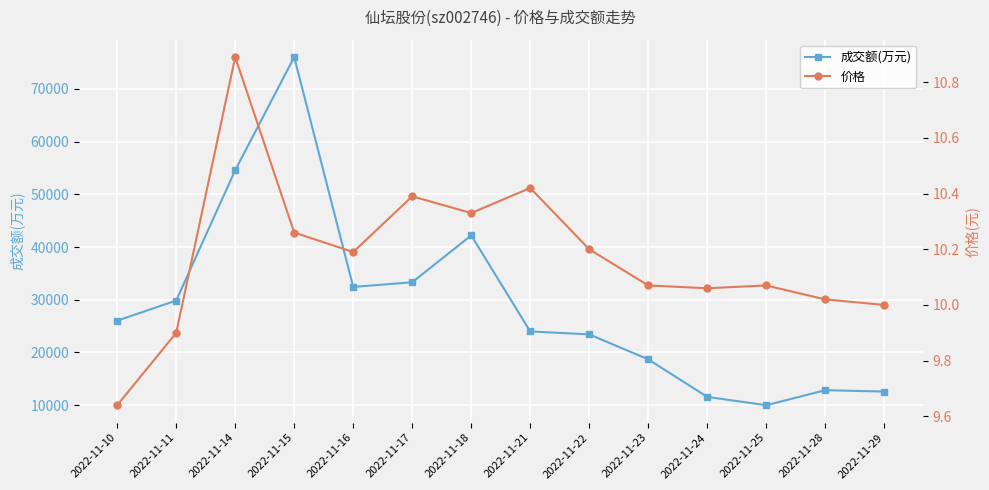

What is the difference between the 成交额(万元) values at 2022-11-11 and 2022-11-22?

6421